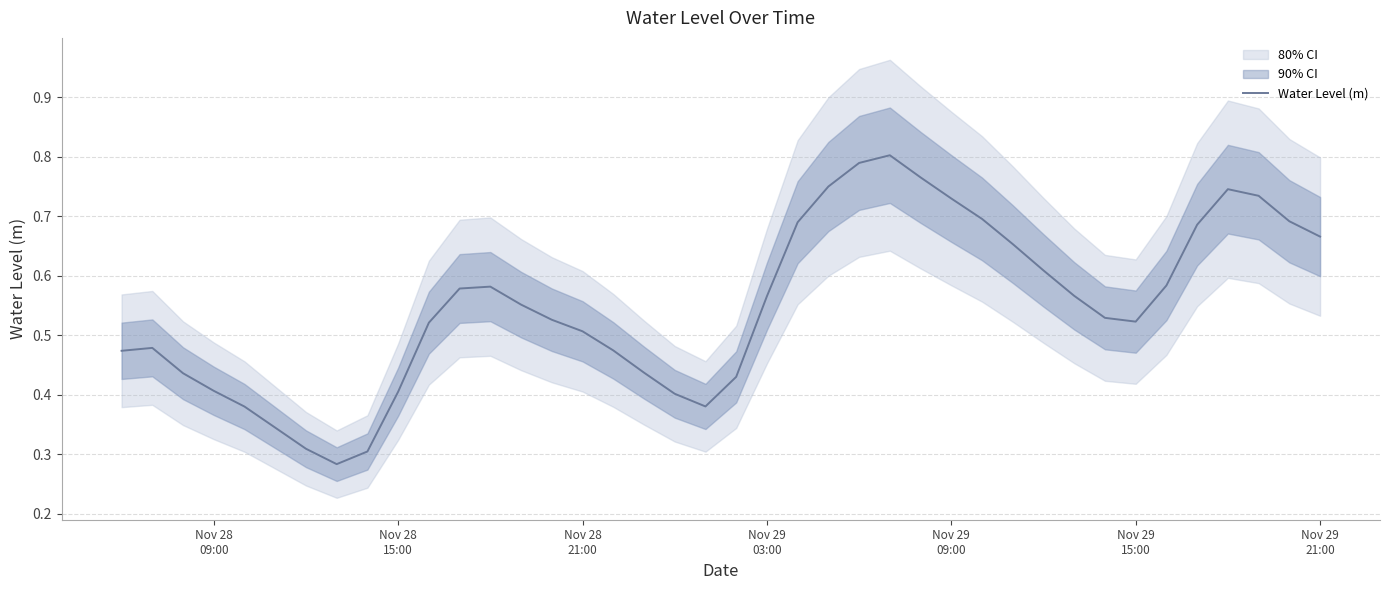

Reading left to right, extract all data points from this chart.

0.5	0.5	0.4	0.4	0.4	0.3	0.3	0.3	0.3	0.4	0.5	0.6	0.6	0.6	0.5	0.5	0.5	0.4	0.4	0.4	0.4	0.6	0.7	0.7	0.8	0.8	0.8	0.7	0.7	0.7	0.6	0.6	0.5	0.5	0.6	0.7	0.7	0.7	0.7	0.7